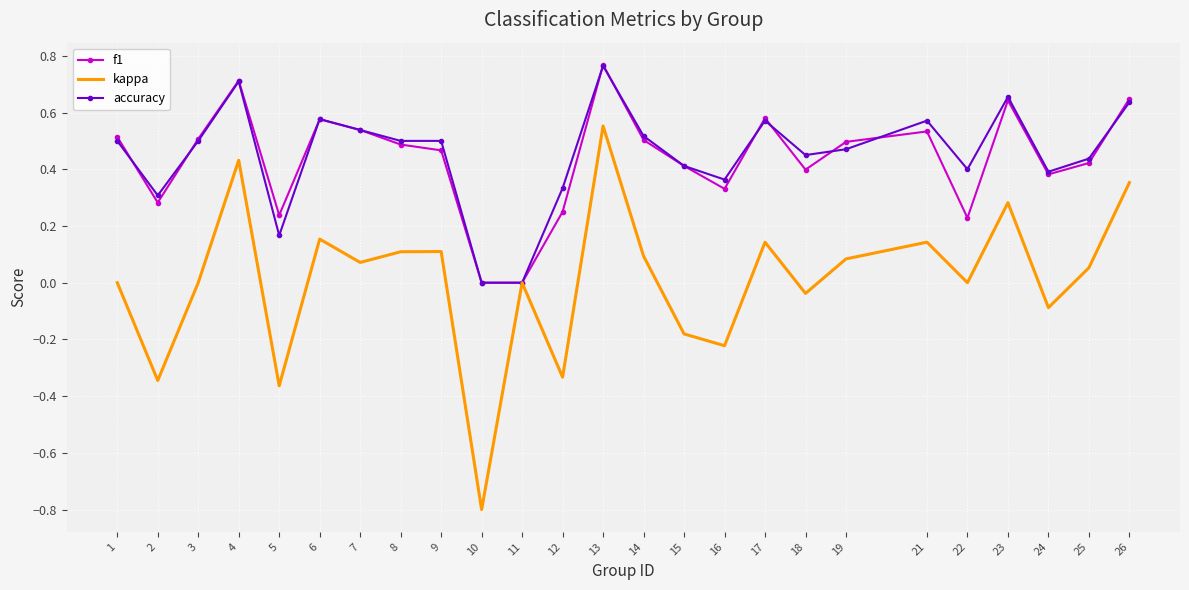

Which series has the widest spread of values?

kappa